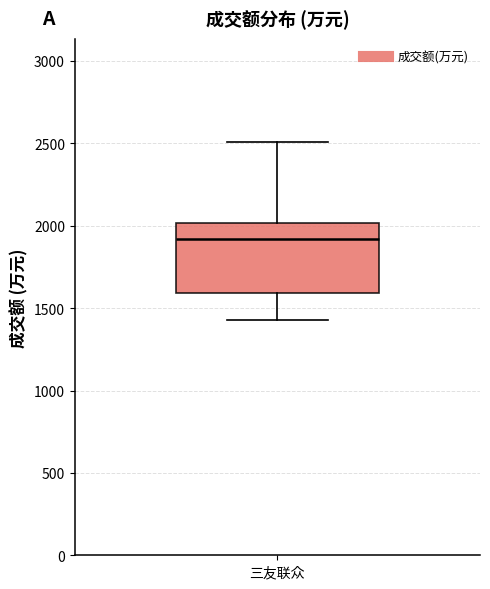

Where does the median line of the box for 三友联众 sit on the y-axis? The values are not printed on the chart, so give them approximately, as read against the axis.

1900